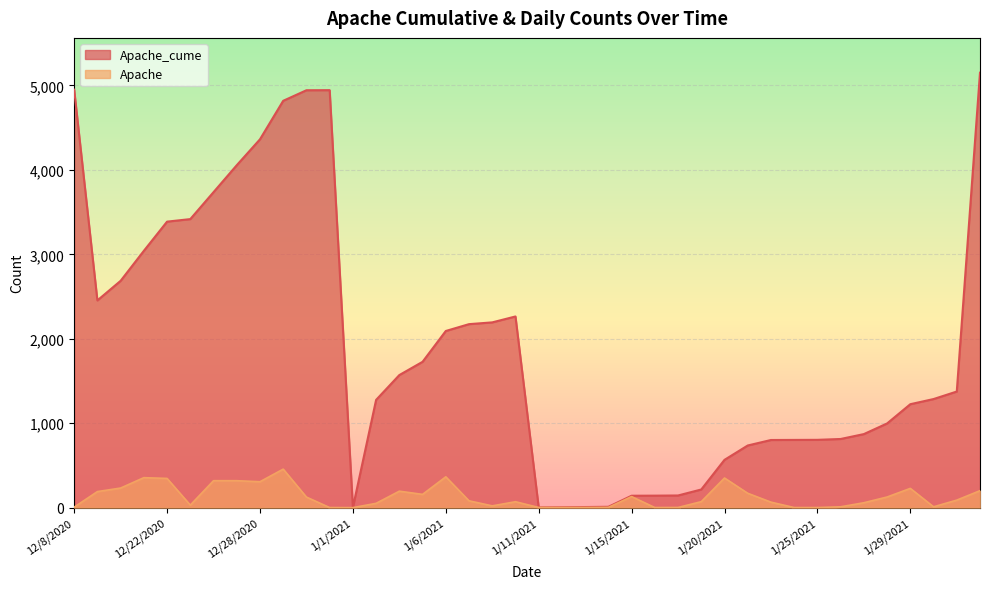

Reading right to left, transcribe all the data shown in this chart.

Apache_cume: 2/1/2021=5151	12/8/2020=4950	12/31/2020=4944	12/30/2020=4943	12/29/2020=4818	12/28/2020=4362	12/26/2020=4055	12/24/2020=3736	12/23/2020=3417	12/22/2020=3387	12/21/2020=3041	12/17/2020=2686	12/16/2020=2454	1/9/2021=2264	1/8/2021=2194	1/7/2021=2173	1/6/2021=2092	1/5/2021=1727	1/4/2021=1570	1/31/2021=1375	1/30/2021=1286	1/3/2021=1276	1/29/2021=1225	1/28/2021=997	1/27/2021=871	1/26/2021=813	1/25/2021=803	1/23/2021=802	1/22/2021=801	1/21/2021=736	1/20/2021=566	1/19/2021=215	1/18/2021=144	1/16/2021=142	1/15/2021=141	1/14/2021=10	1/13/2021=7	1/12/2021=5	1/11/2021=3	1/1/2021=1
Apache: 2/1/2021=201	12/8/2020=6	12/31/2020=1	12/30/2020=125	12/29/2020=456	12/28/2020=307	12/26/2020=319	12/24/2020=319	12/23/2020=30	12/22/2020=346	12/21/2020=355	12/17/2020=232	12/16/2020=190	1/9/2021=70	1/8/2021=21	1/7/2021=81	1/6/2021=365	1/5/2021=157	1/4/2021=195	1/31/2021=89	1/30/2021=10	1/3/2021=51	1/29/2021=228	1/28/2021=126	1/27/2021=58	1/26/2021=10	1/25/2021=1	1/23/2021=1	1/22/2021=65	1/21/2021=170	1/20/2021=351	1/19/2021=71	1/18/2021=2	1/16/2021=1	1/15/2021=131	1/14/2021=3	1/13/2021=2	1/12/2021=2	1/11/2021=2	1/1/2021=0